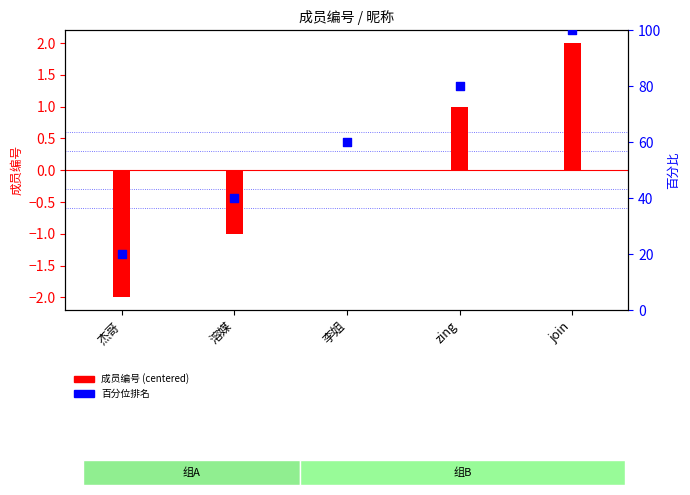

What are all the series names shown in the legend?

成员编号 (centered), 百分位排名